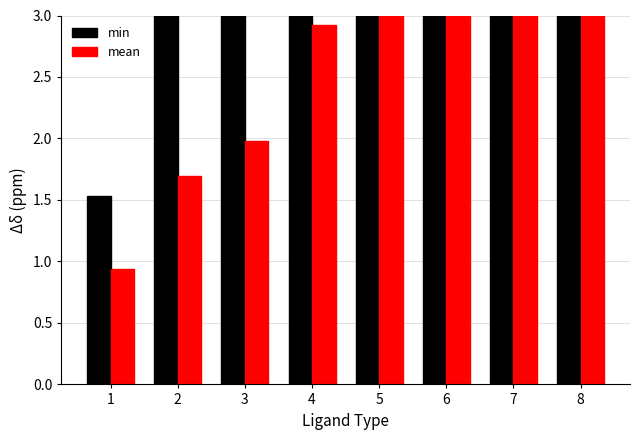

List the labels in order of min value, smallest first.

1, 2, 3, 4, 5, 6, 7, 8